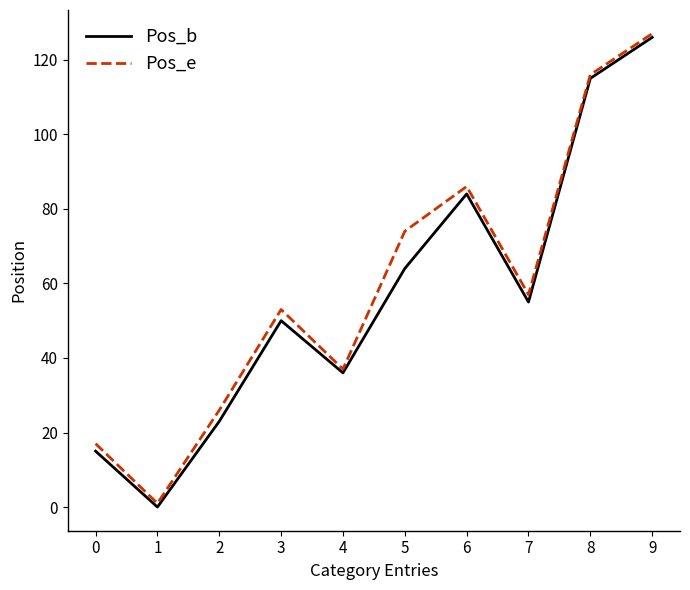

At how many categories does at least one series exceed 36?

7